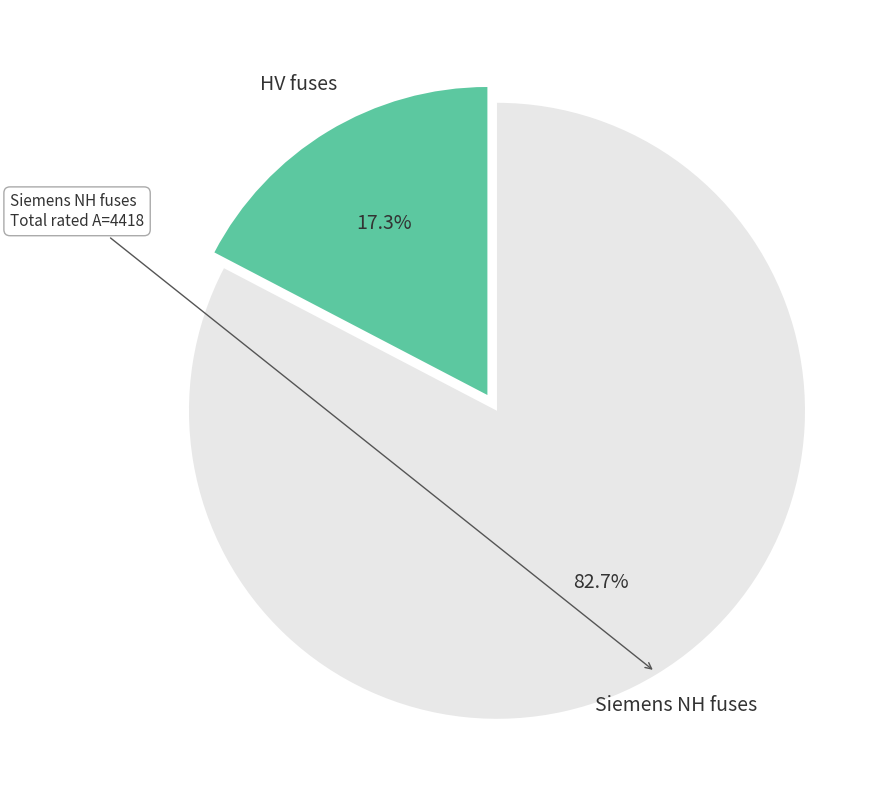

Is there a majority slice in this chart?

Yes